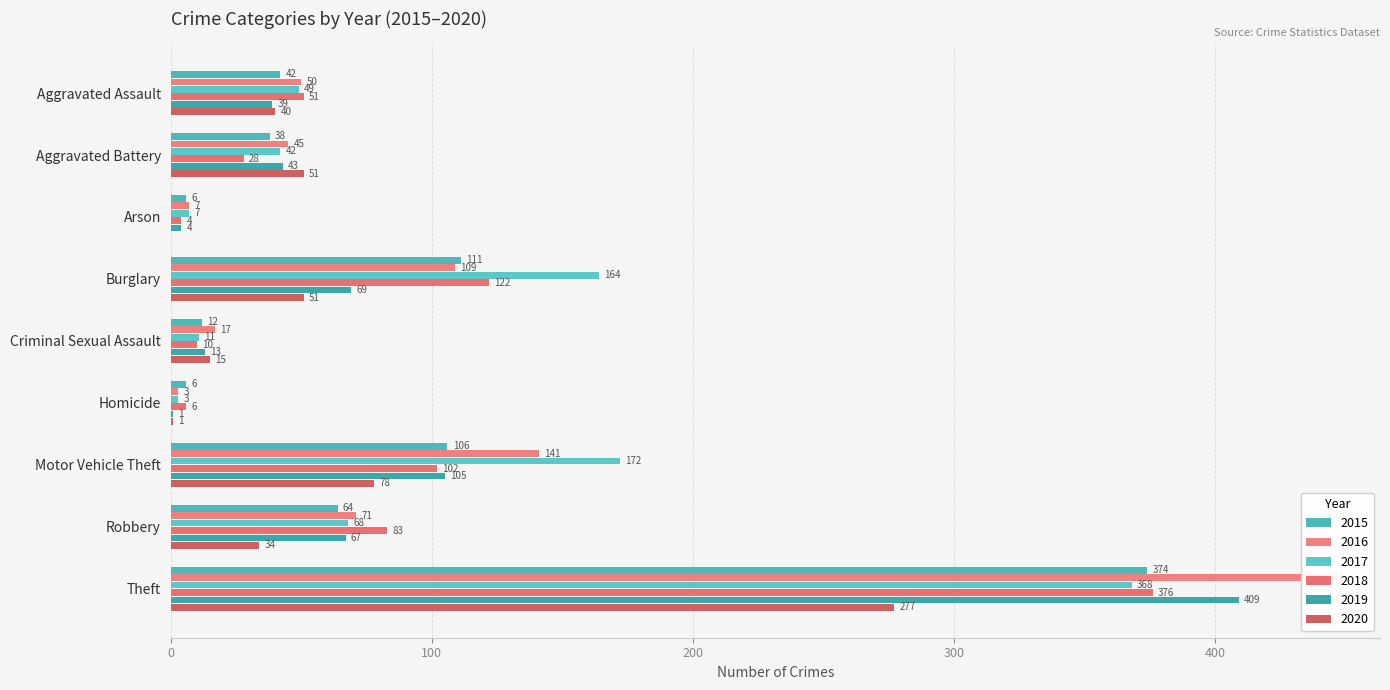

Reading right to left, what are all the values shown in this chart?

2015: 374	64	106	6	12	111	6	38	42
2016: 441	71	141	3	17	109	7	45	50
2017: 368	68	172	3	11	164	7	42	49
2018: 376	83	102	6	10	122	4	28	51
2019: 409	67	105	1	13	69	4	43	39
2020: 277	34	78	1	15	51	0	51	40